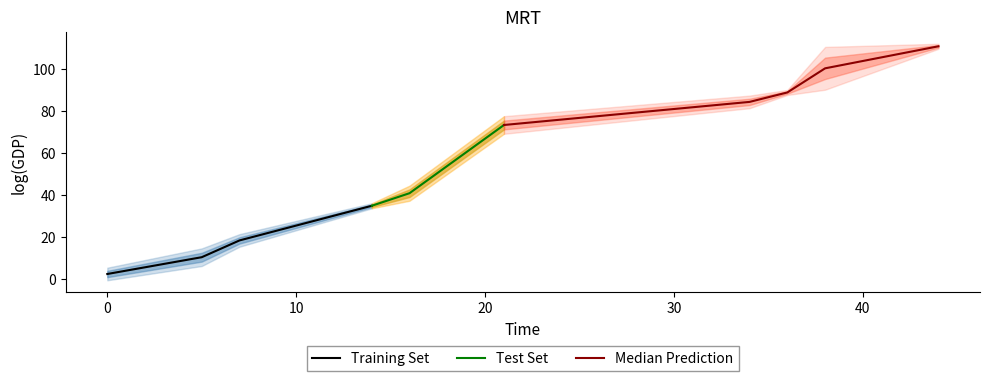

True or false: Training Set has more than 0 points higher than both neighbors.

False